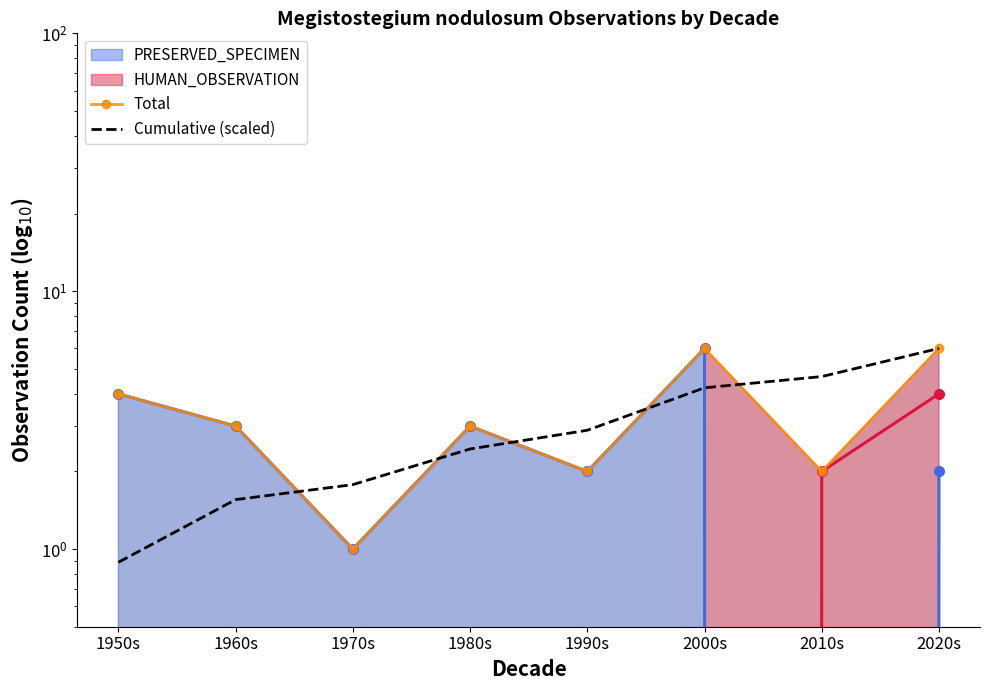

At 1950s, list the series in order from smallest to largest.

Cumulative (scaled), Total